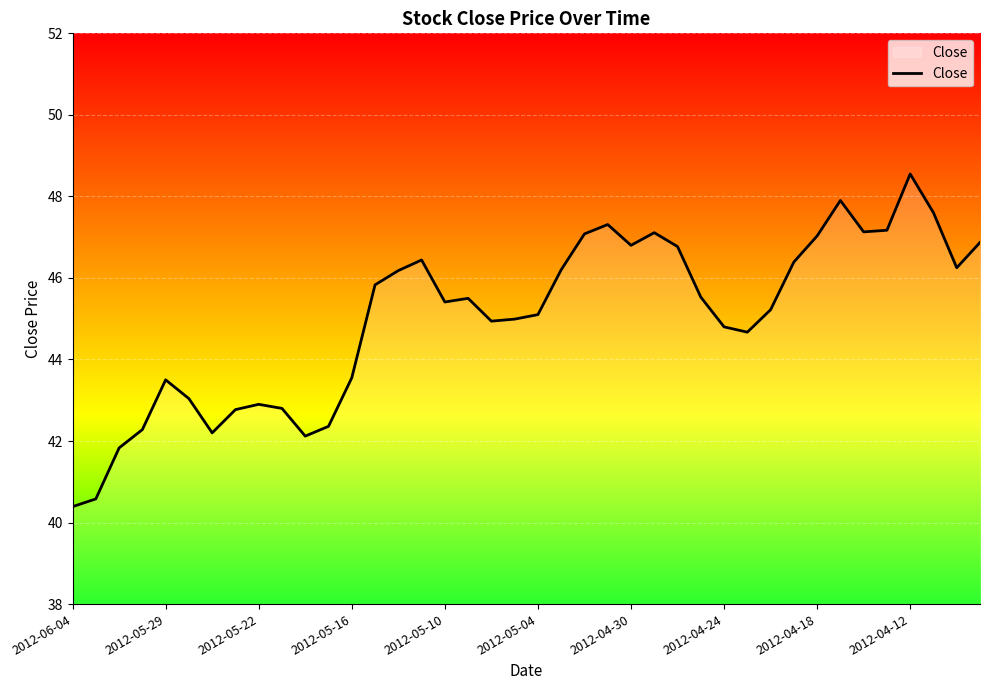

Is this an area chart (filled region under the line)?

No